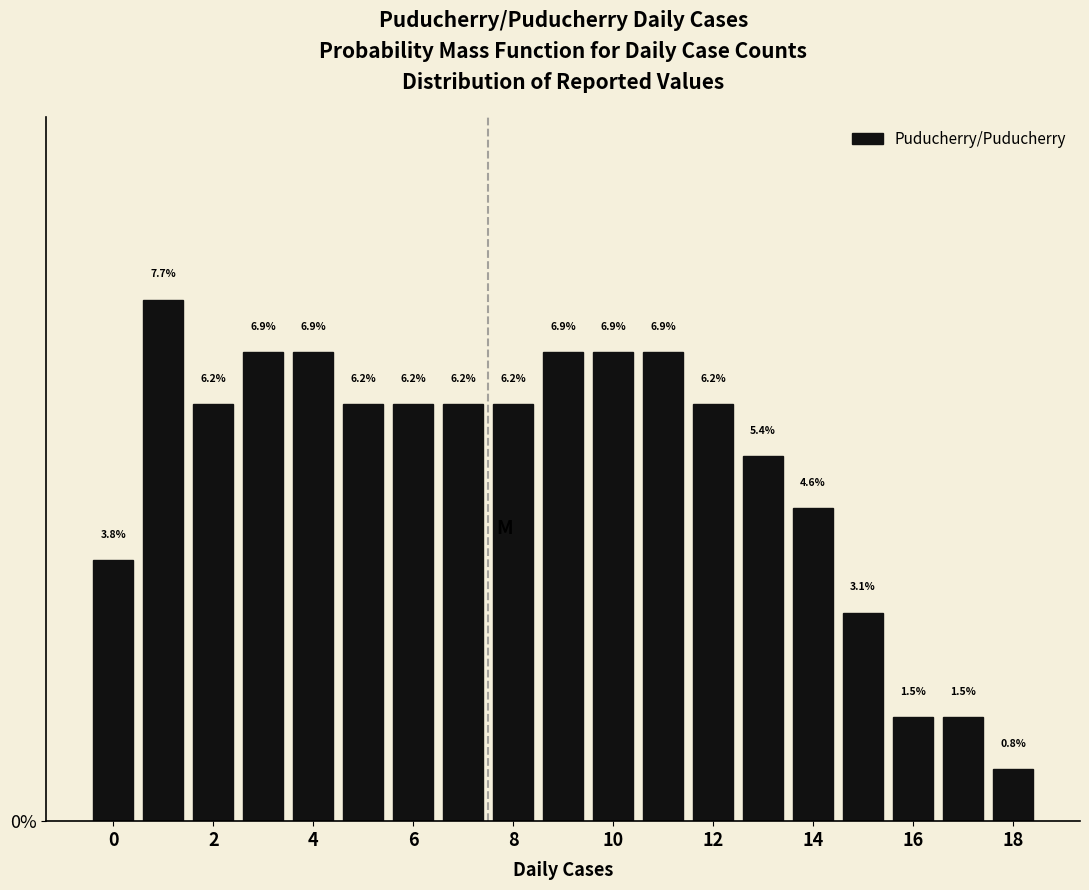

Which range on the x-axis has the tallest bar?

0.5 to 1.5